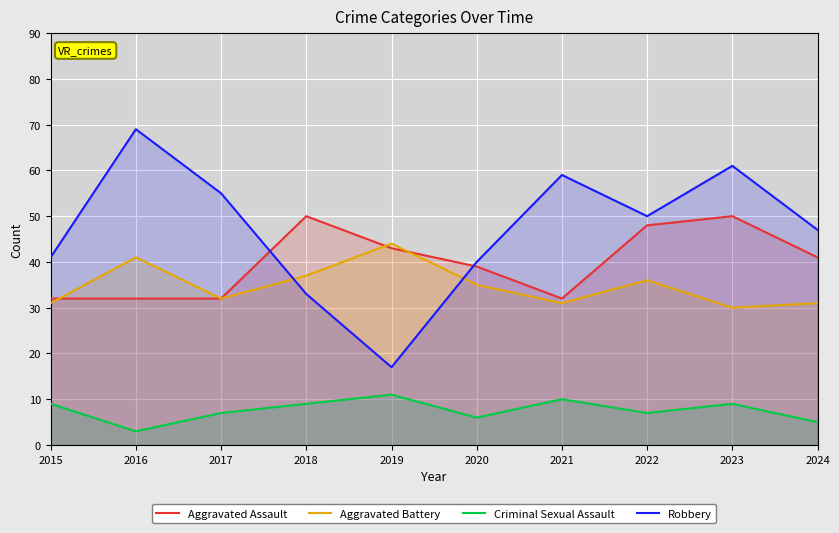

Which series has the largest total across all categories?

Robbery